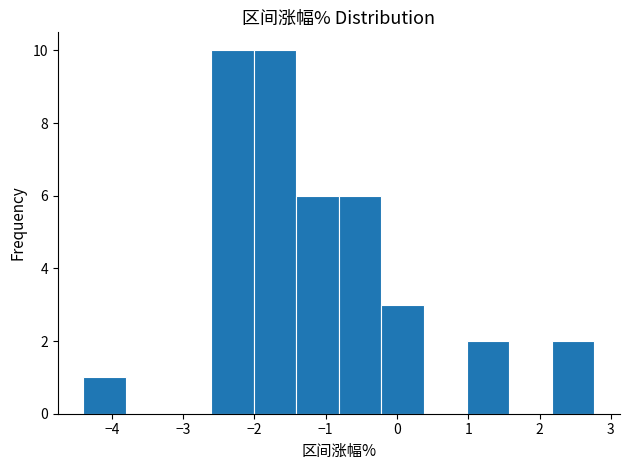

Reading left to right, list every bar in this chart as the range it spans on the x-axis followed by its height. Neither the bar edges nor the heights are printed on the chart, so give them approximately, as read against the axes.

-4.4 to -3.8: 1
-3.8 to -3.2: 0
-3.2 to -2.6: 0
-2.6 to -2.0: 10
-2.0 to -1.4: 10
-1.4 to -0.8: 6
-0.8 to -0.2: 6
-0.2 to 0.4: 3
0.4 to 1.0: 0
1.0 to 1.6: 2
1.6 to 2.2: 0
2.2 to 2.8: 2